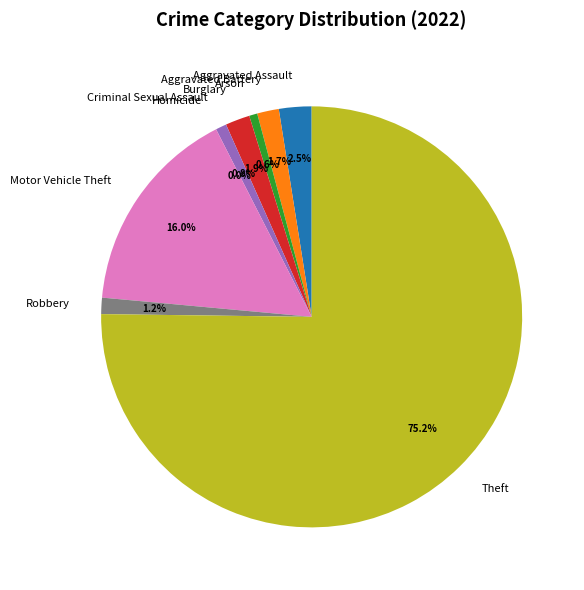

Is Criminal Sexual Assault the majority of the pie?

No